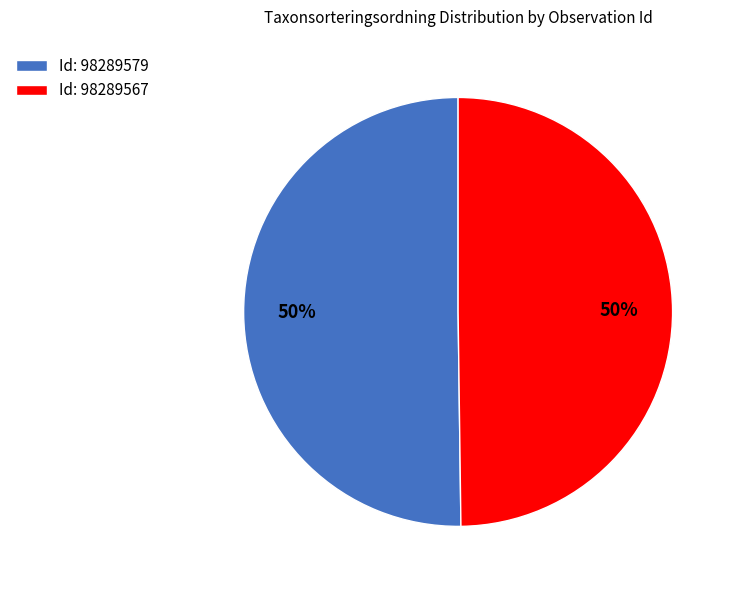

What is the ratio of the value at Id: 98289579 to the value at Id: 98289567?

1.0